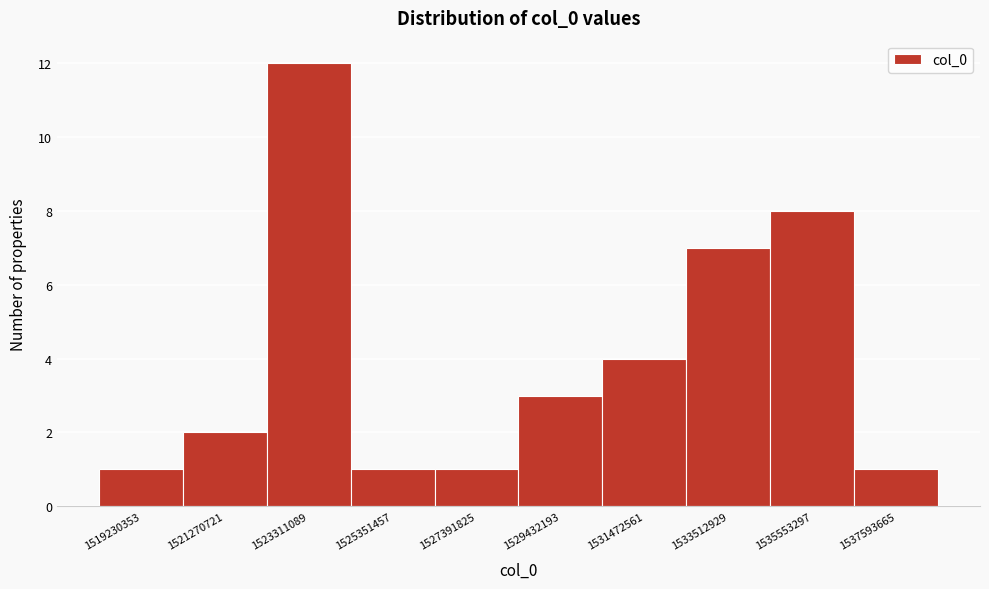

Reading right to left, list all the values displayed in this chart.

1537593665=1	1535553297=8	1533512929=7	1531472561=4	1529432193=3	1527391825=1	1525351457=1	1523311089=12	1521270721=2	1519230353=1